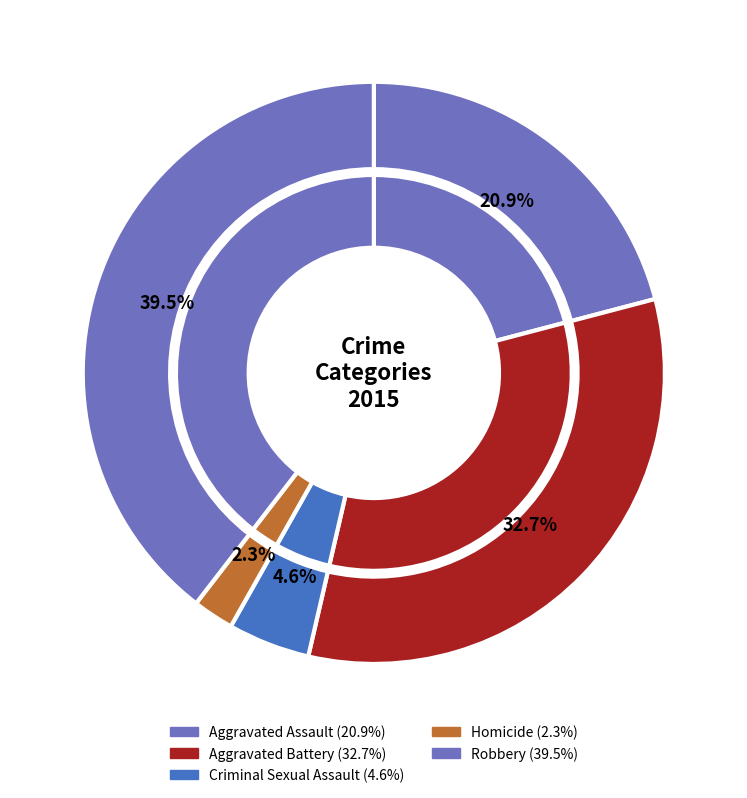

To the nearest percent, what percentage of the pie is Robbery?

40%